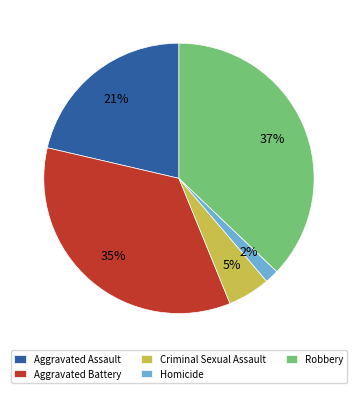

Approximately how many times larger is the value at Homicide compared to Aggravated Assault?

0.1